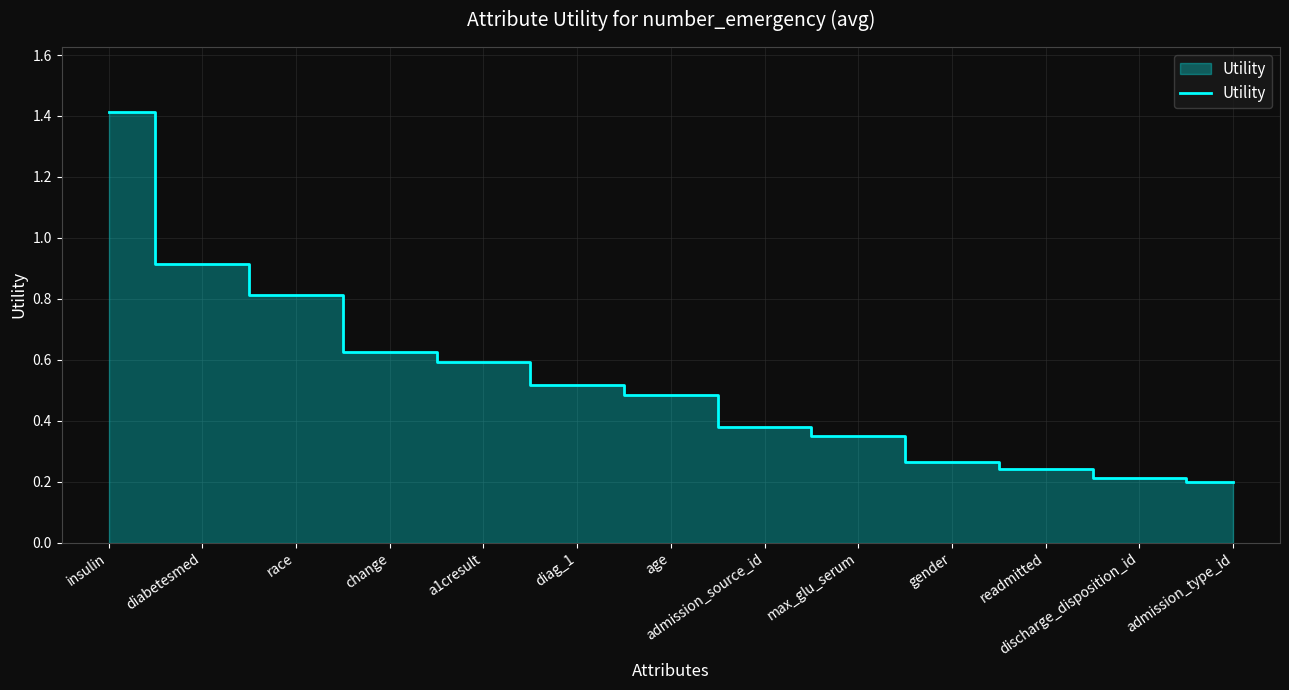

What is the greatest value displayed?

1.4